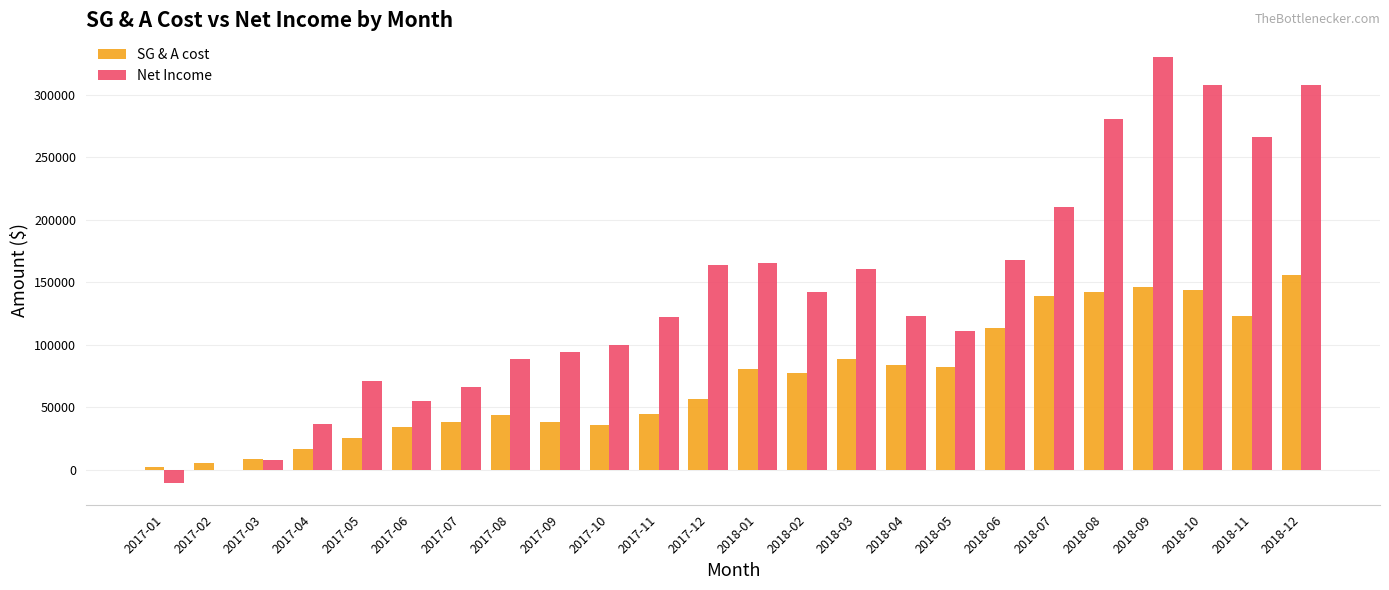

What are all the series names shown in the legend?

SG & A cost, Net Income